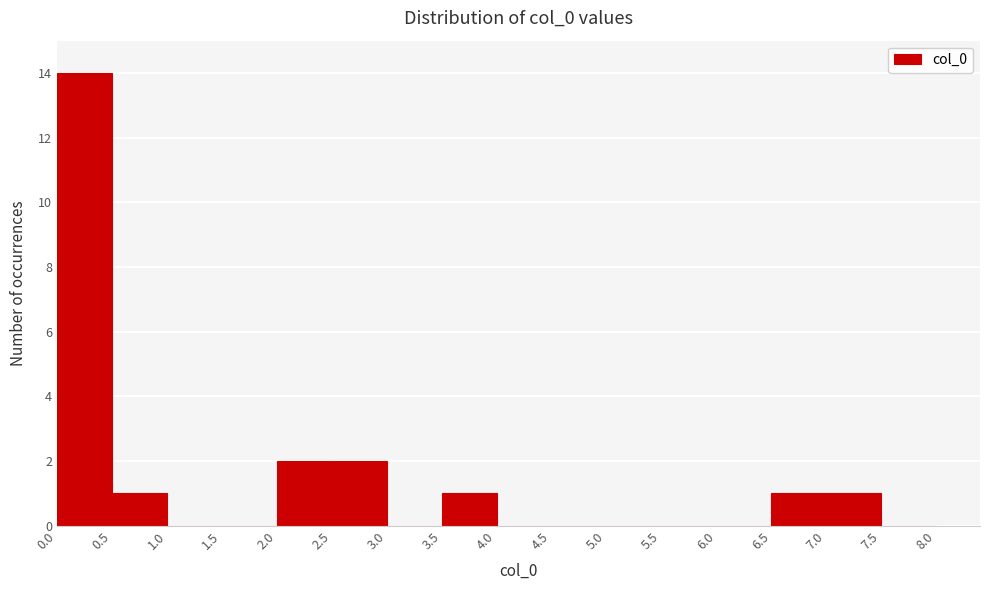

How tall is the bar that spans 7.0 to 7.5 on the x-axis? The values are not printed on the chart, so give them approximately, as read against the axis.

1